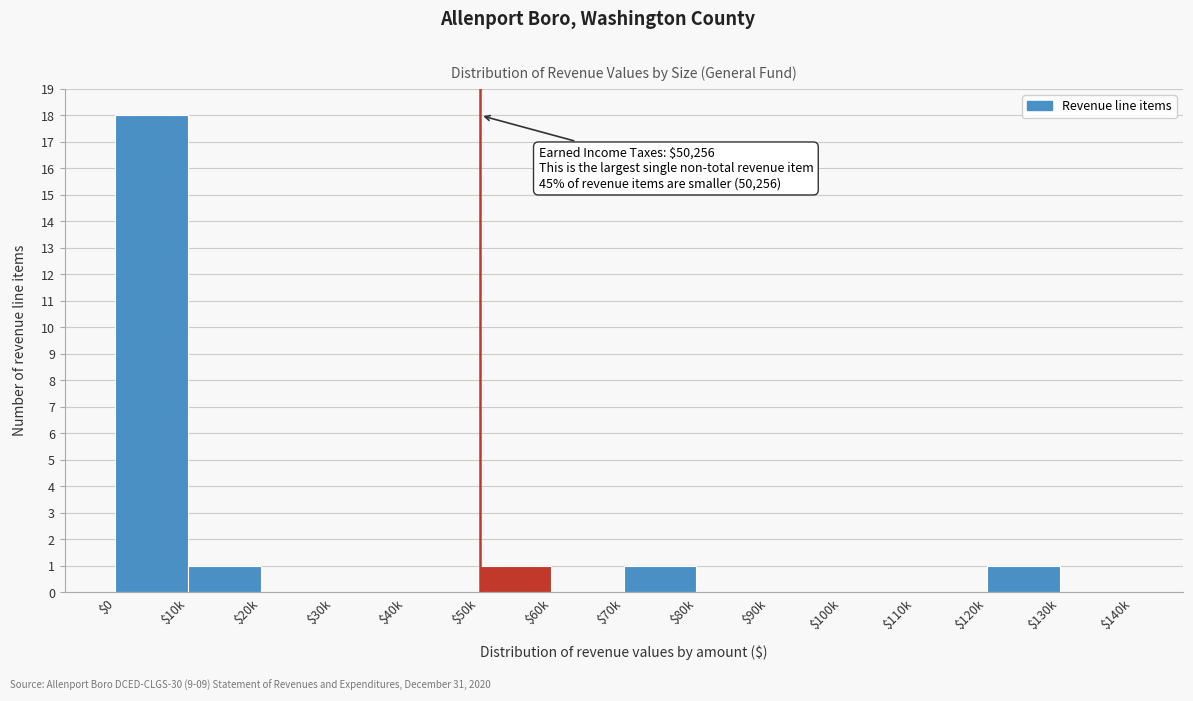

The chart shows a value of -12 at $20k. True or false?

False